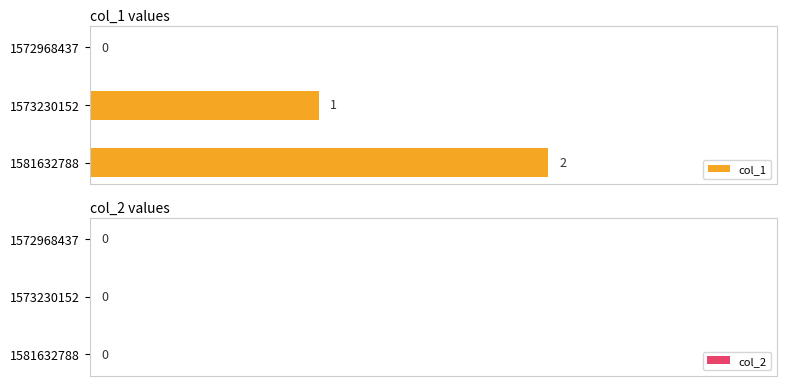

Which category has the highest value across all series?

1581632788